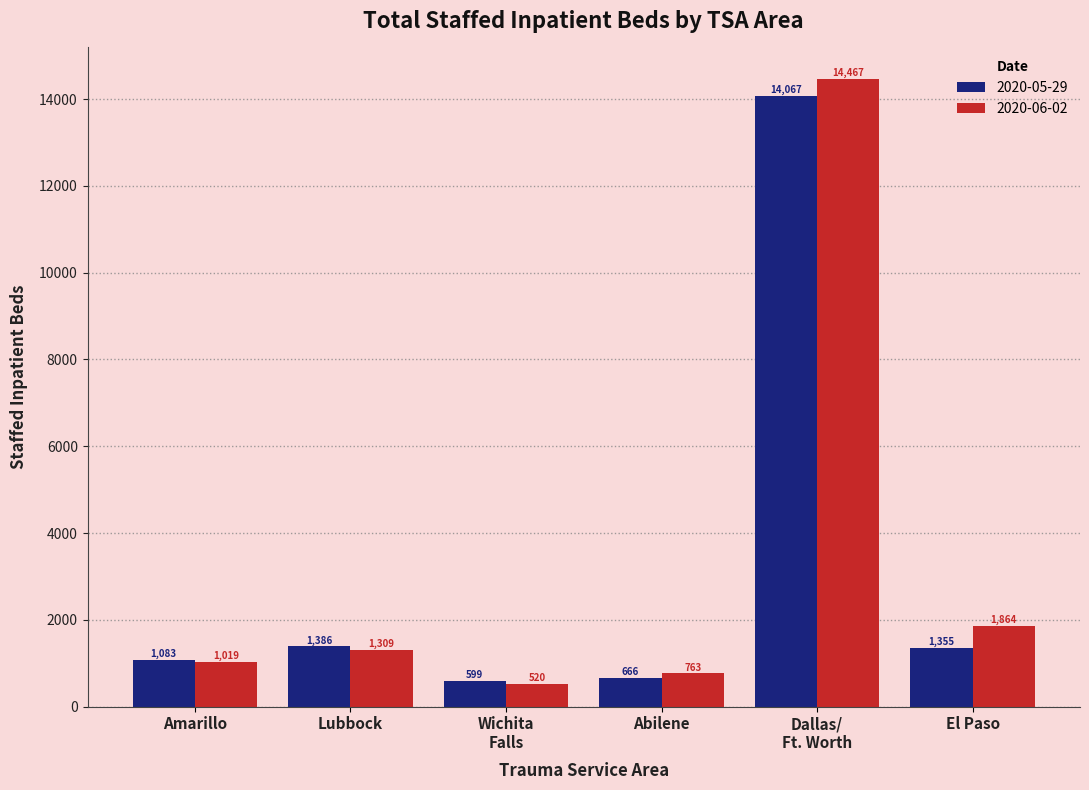

What are all the series names shown in the legend?

2020-05-29, 2020-06-02